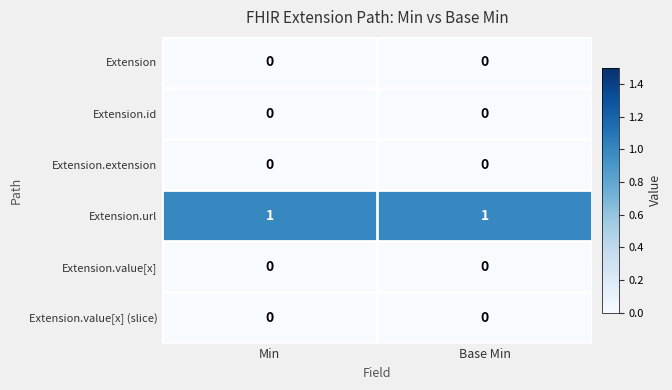

The Extension.url series shows 2 at Min. True or false?

False